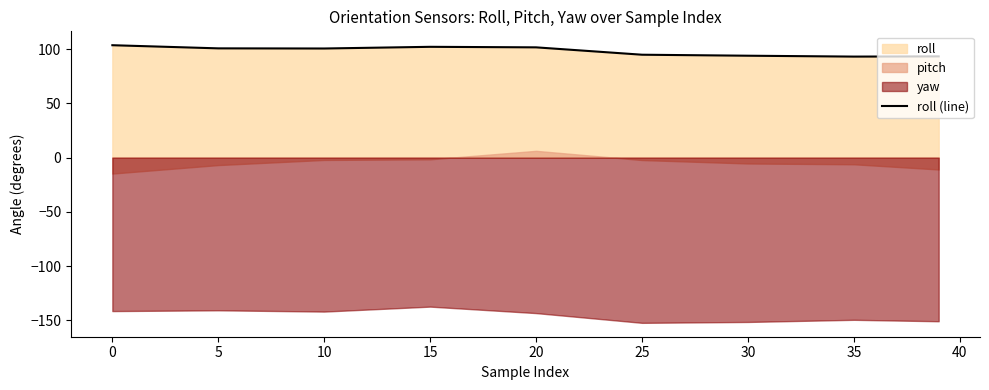

Is it true that roll (line) equals 102.1 at 15?

True